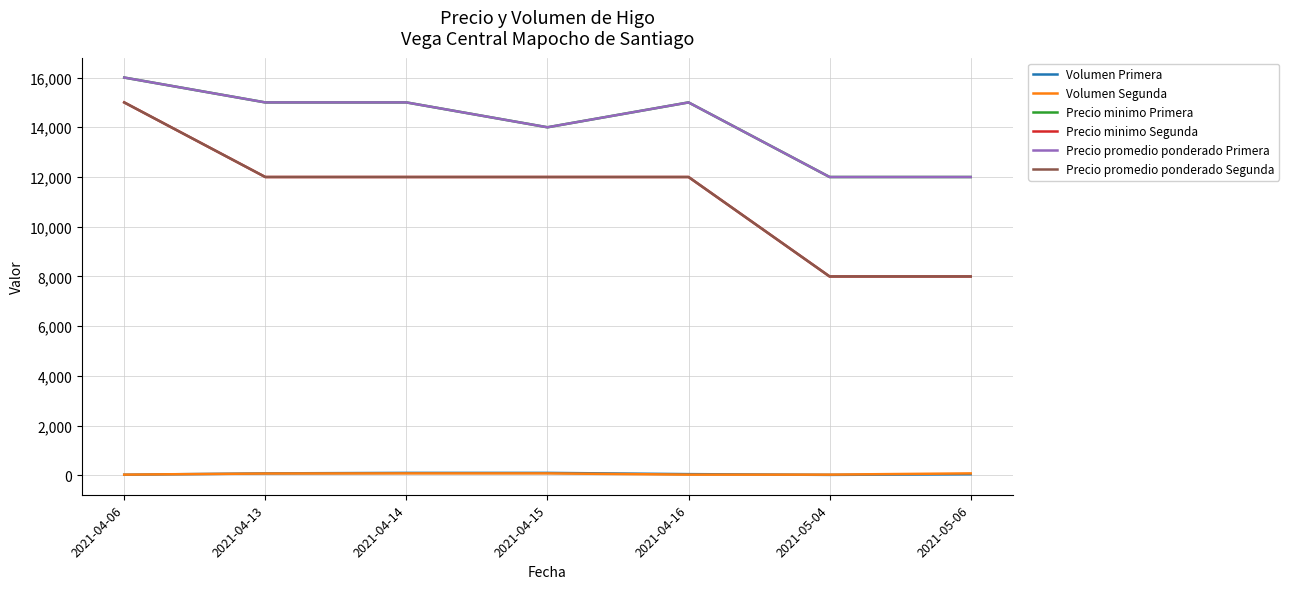

What is the sum of all Precio minimo Segunda values?

79000